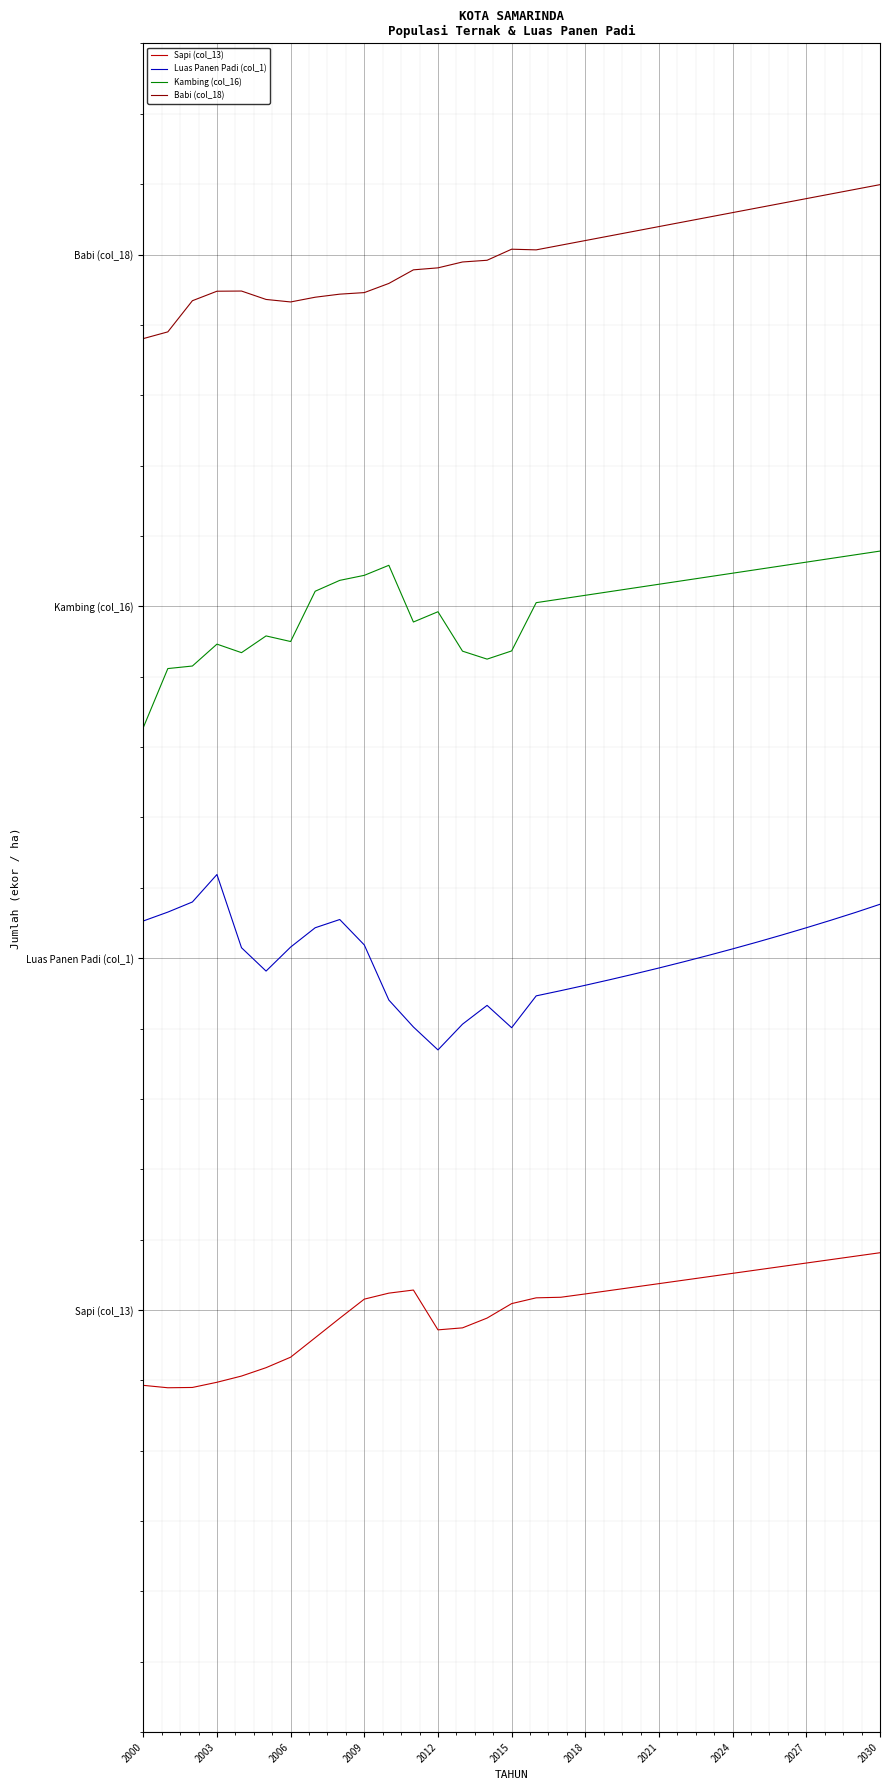

At which category does the chart reach its minimum across all series?

2003